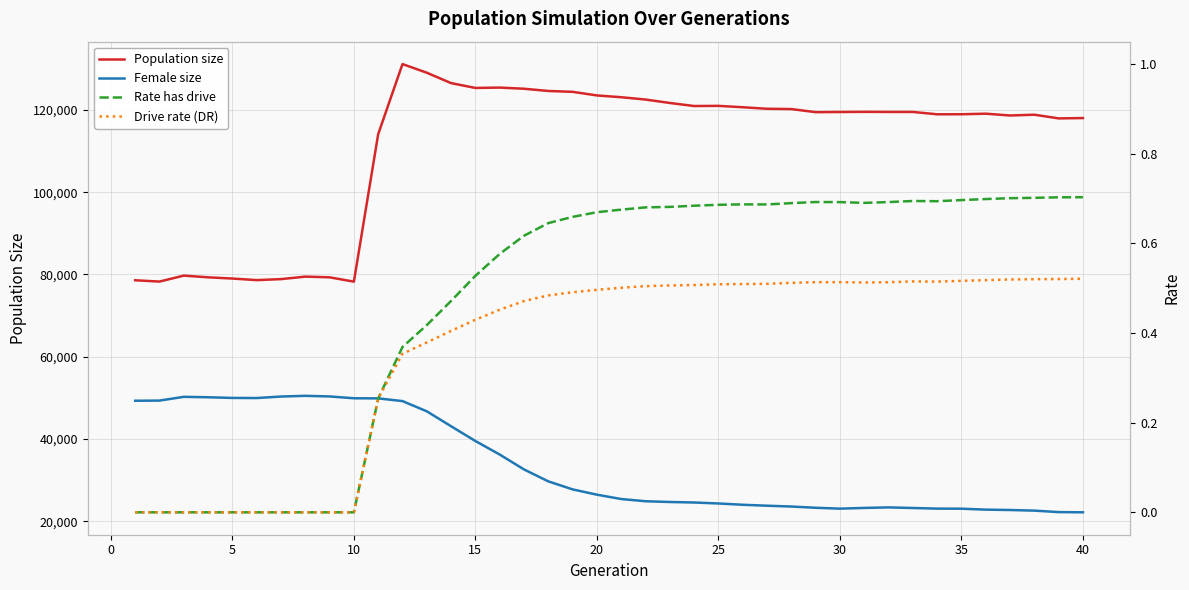

What is the lowest value of the Female size series?

22150.0